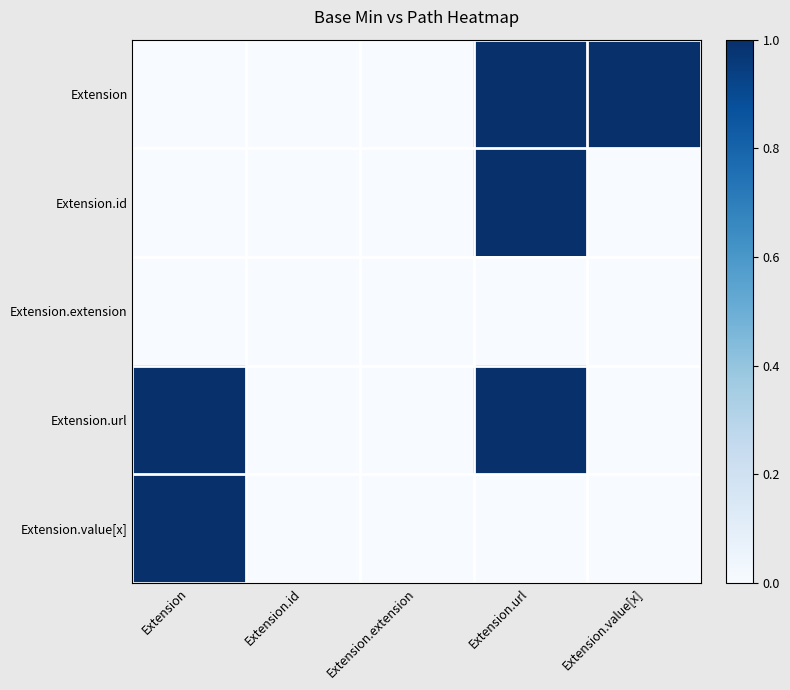

Reading left to right, transcribe all the data shown in this chart.

Extension: Extension=0	Extension.id=0	Extension.extension=0	Extension.url=1	Extension.value[x]=1
Extension.id: Extension=0	Extension.id=0	Extension.extension=0	Extension.url=1	Extension.value[x]=0
Extension.extension: Extension=0	Extension.id=0	Extension.extension=0	Extension.url=0	Extension.value[x]=0
Extension.url: Extension=1	Extension.id=0	Extension.extension=0	Extension.url=1	Extension.value[x]=0
Extension.value[x]: Extension=1	Extension.id=0	Extension.extension=0	Extension.url=0	Extension.value[x]=0